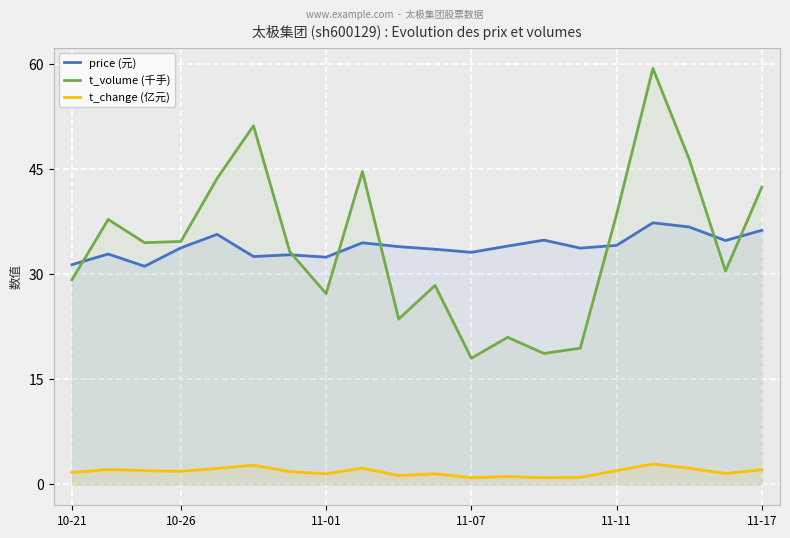

How many interior local peaks does the t_volume (千手) series have?

6